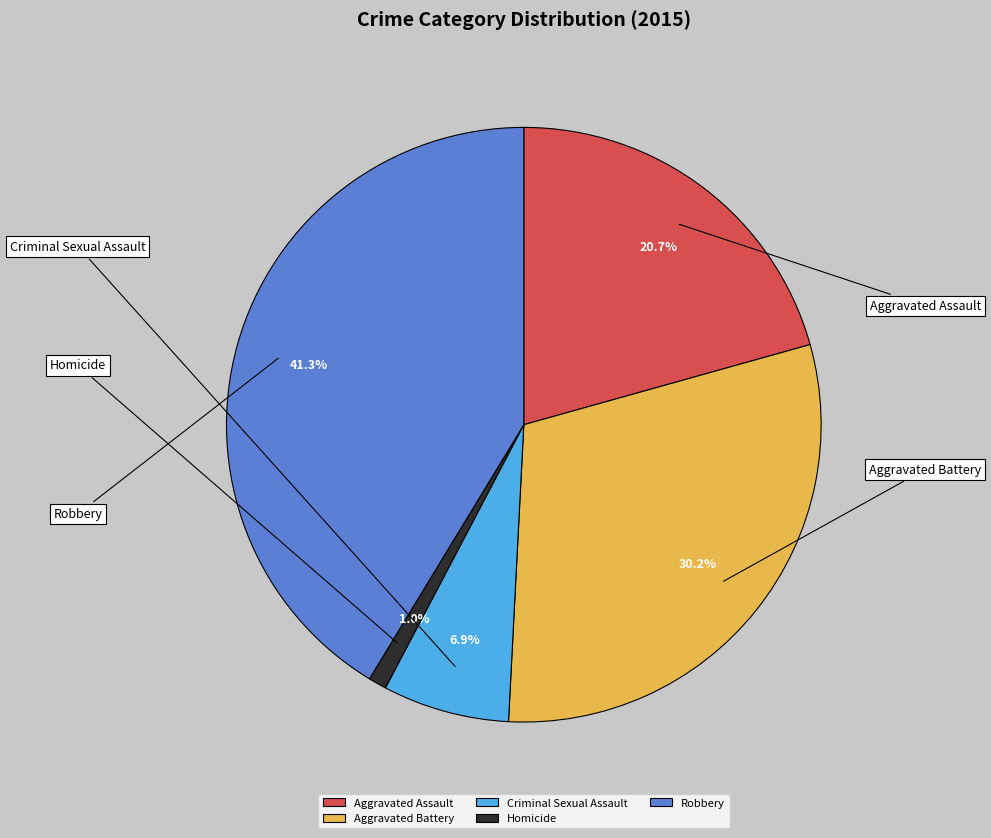

What percentage is the Homicide slice, to the nearest percent?

1%